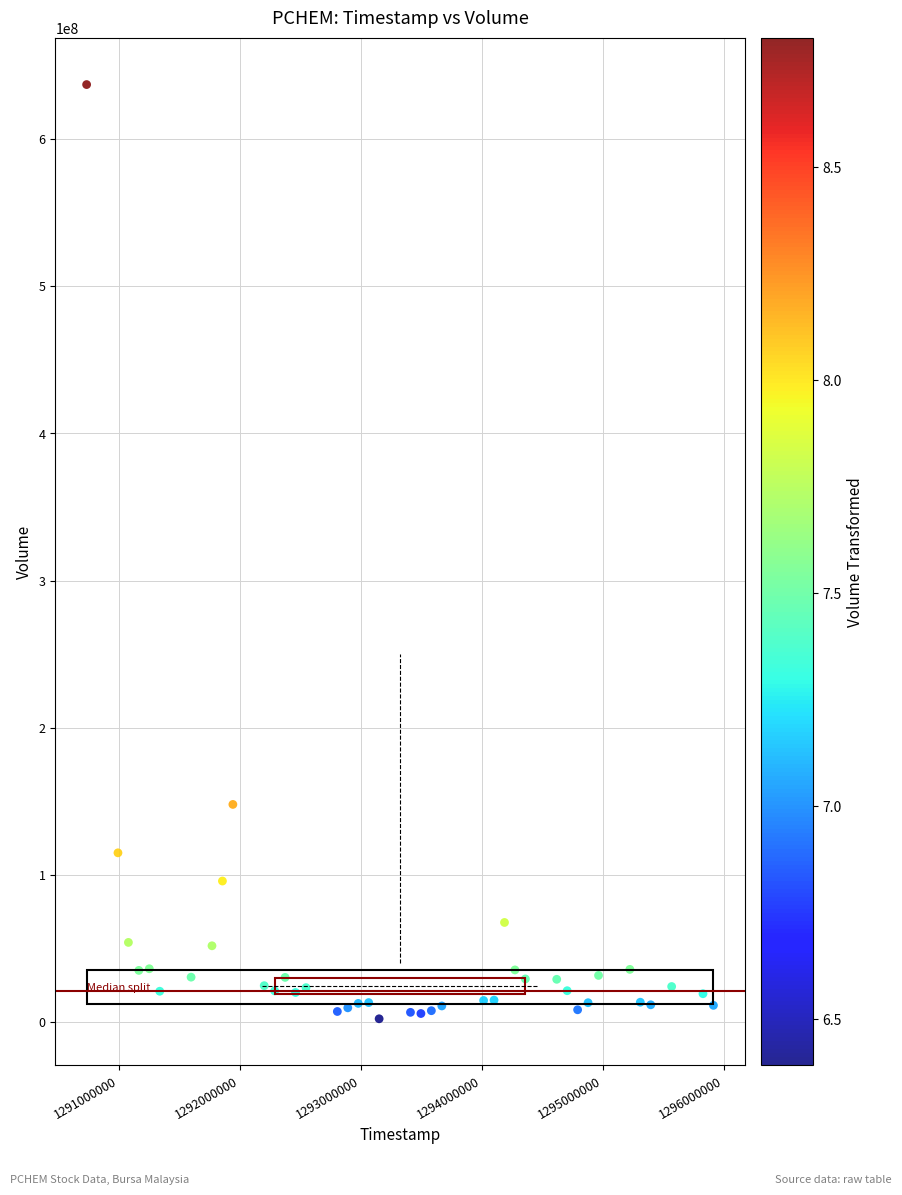

What is the range of Y values (max minus min)?

634542500